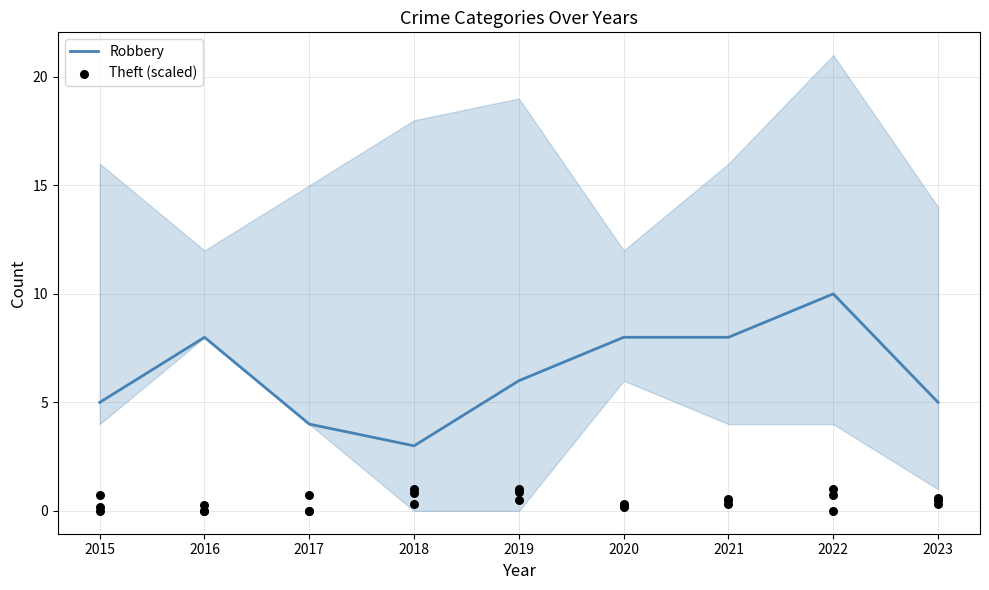

What are all the series names shown in the legend?

Robbery, Theft (scaled)